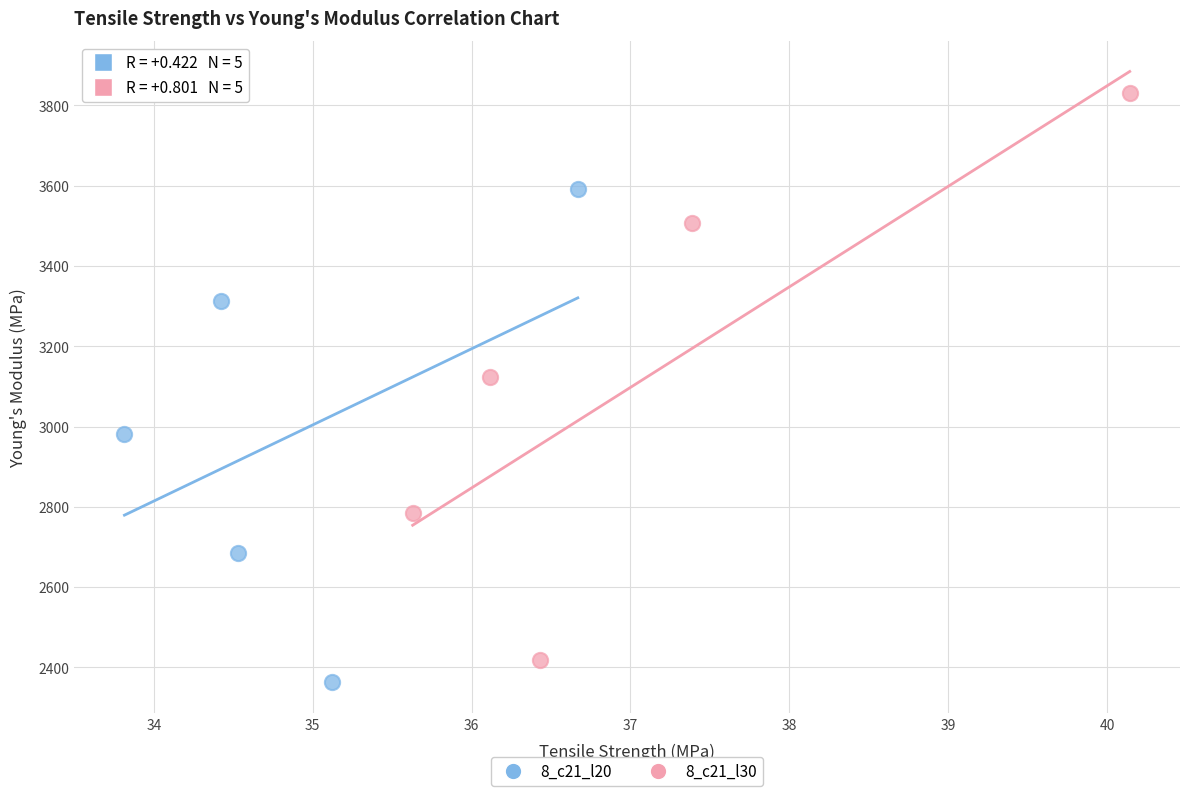

Which series has the largest Y range (max minus min)?

8_c21_l30